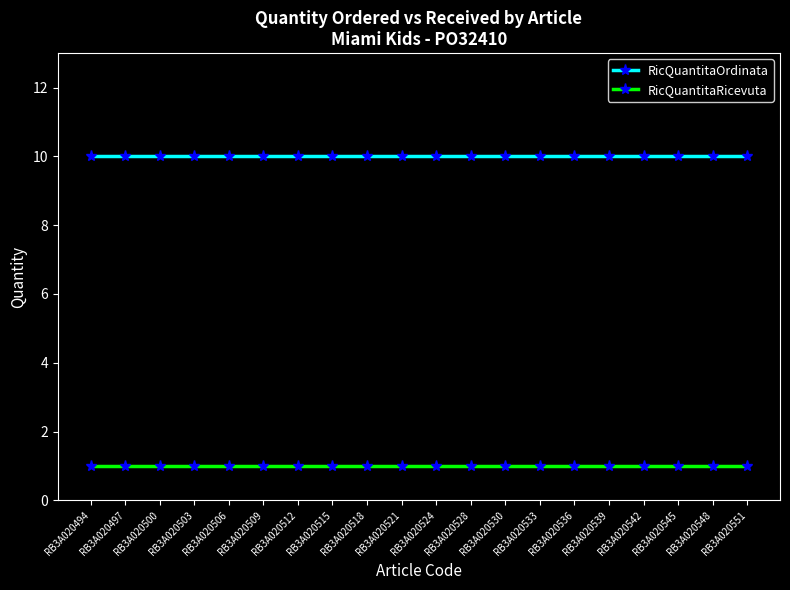

List the series in order of their overall mean, highest first.

RicQuantitaOrdinata, RicQuantitaRicevuta